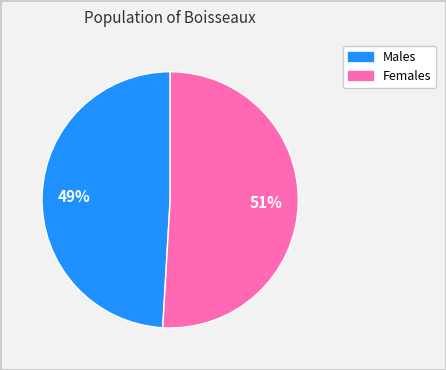

Does any single category account for the majority?

Yes